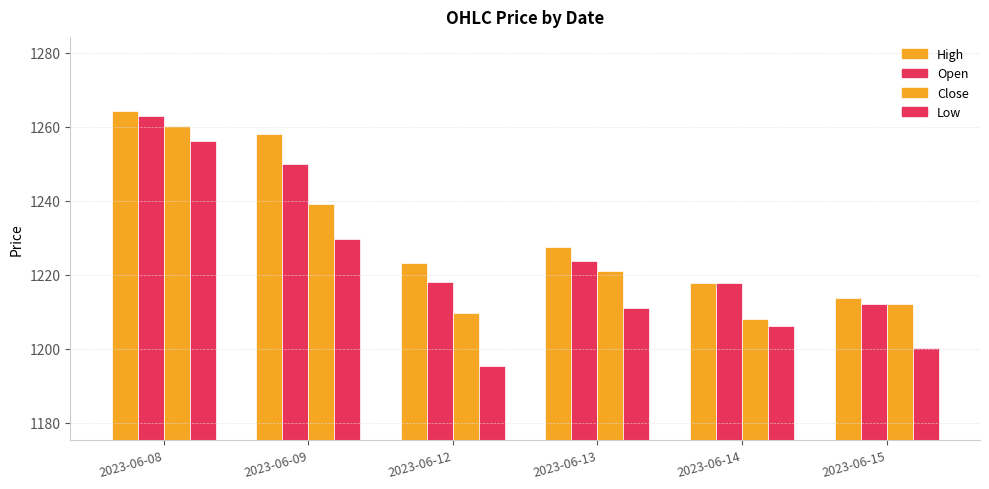

At how many categories does at least one series exceed 1226?

3